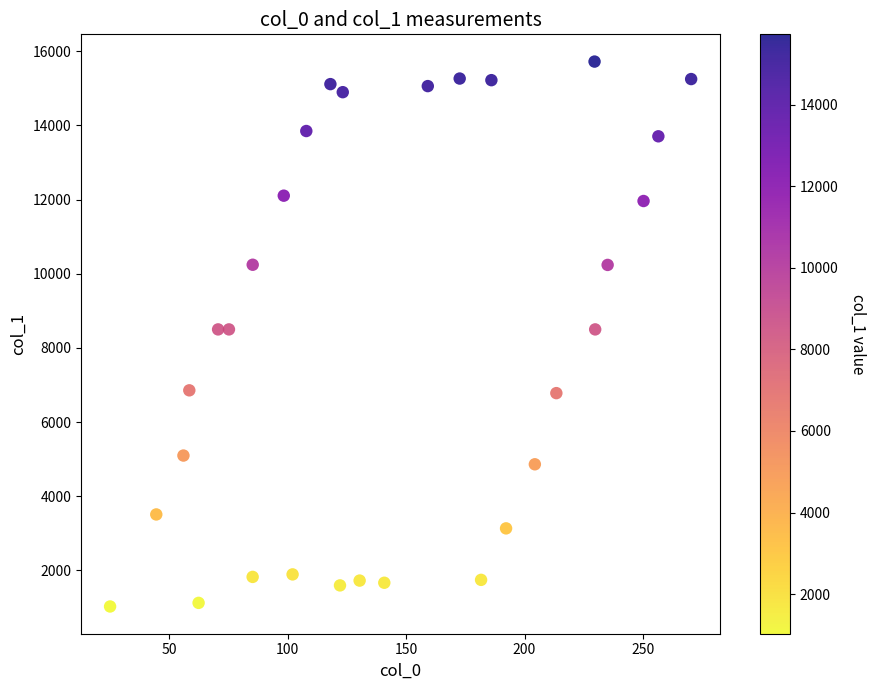

What is the range of X values (max minus min)?

245.2